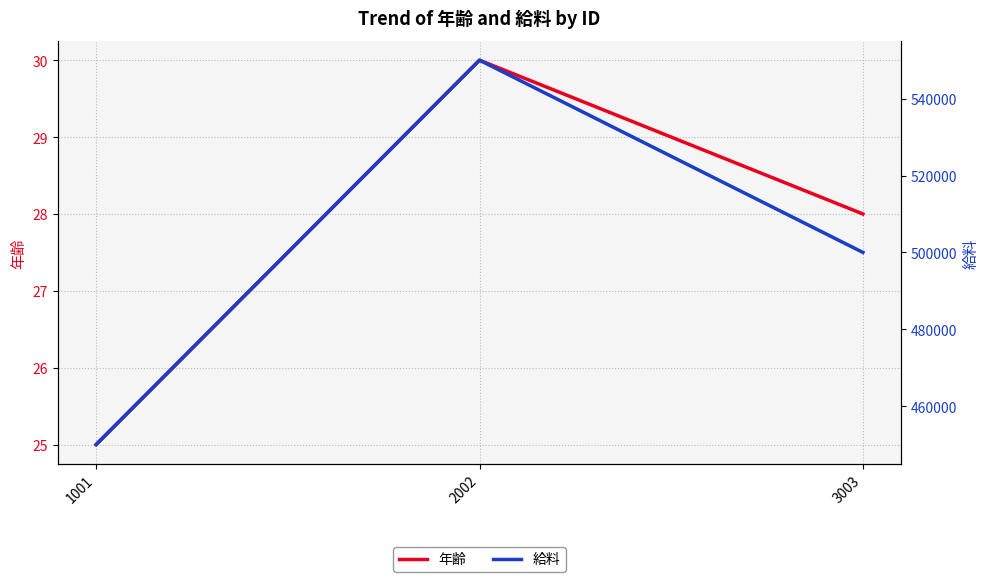

What is the sum of all 給料 values?

1500001.2